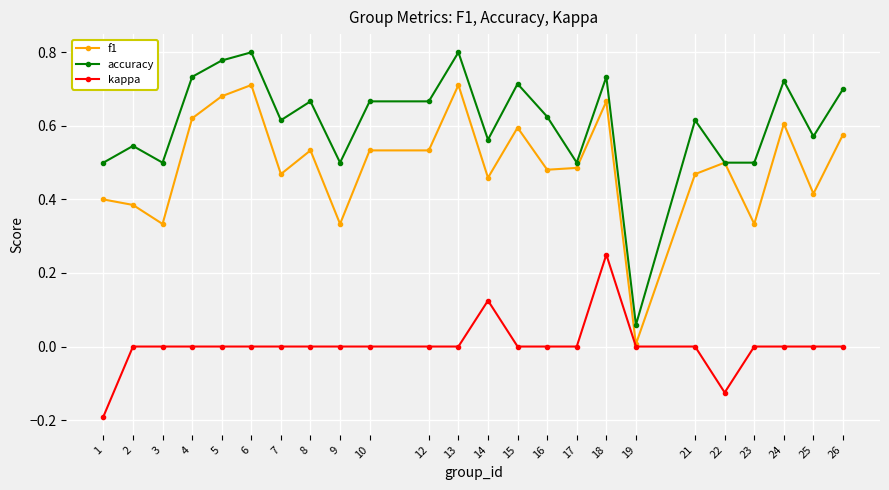

Where is the first local maximum for f1?

6